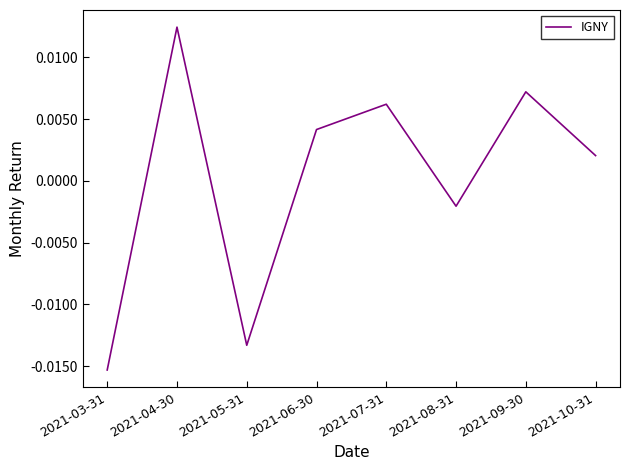

How many interior local valleys (lower than both neighbors) does the data have?

2